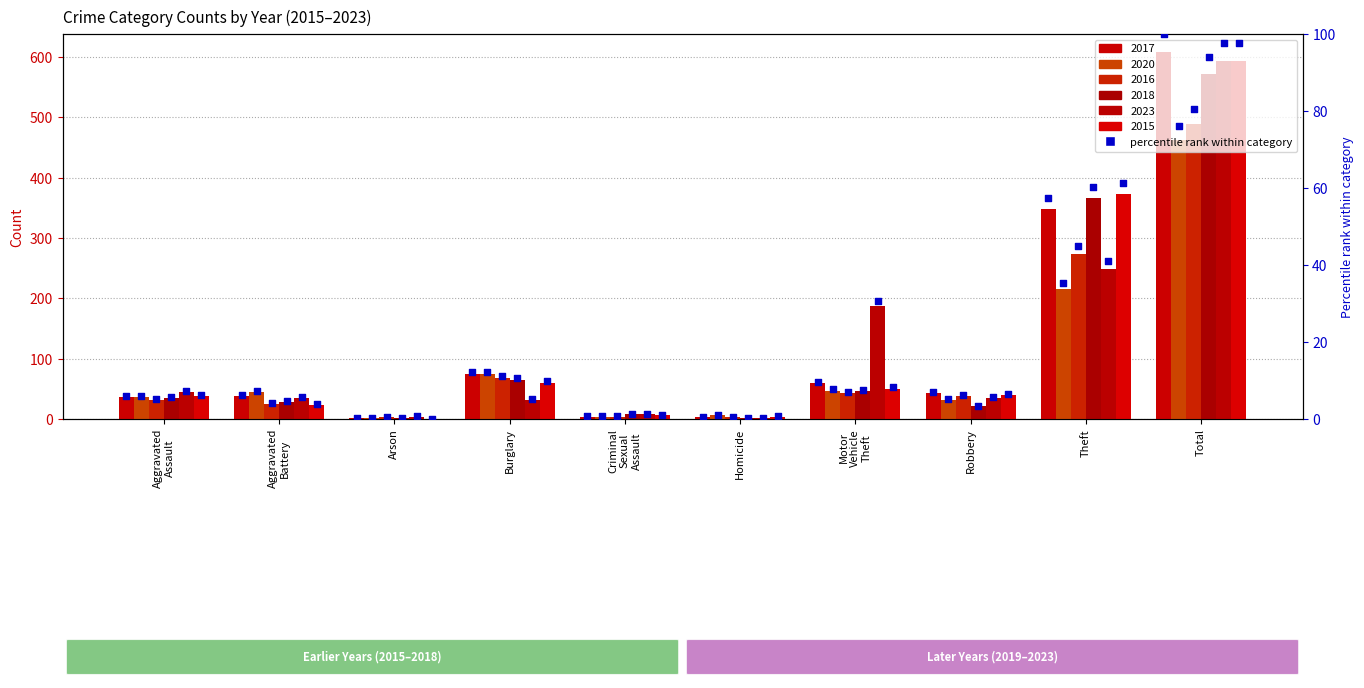

Which has a higher value, Homicide or Arson?

Homicide